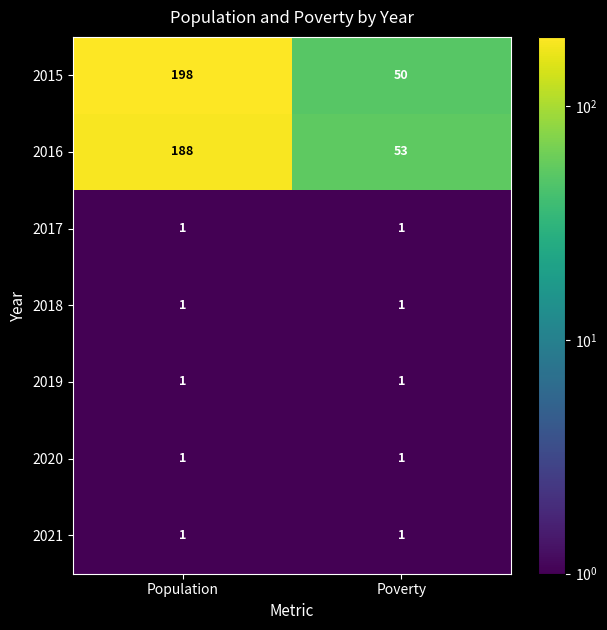

Between Population and Poverty, which series saw the biggest shift?

2015